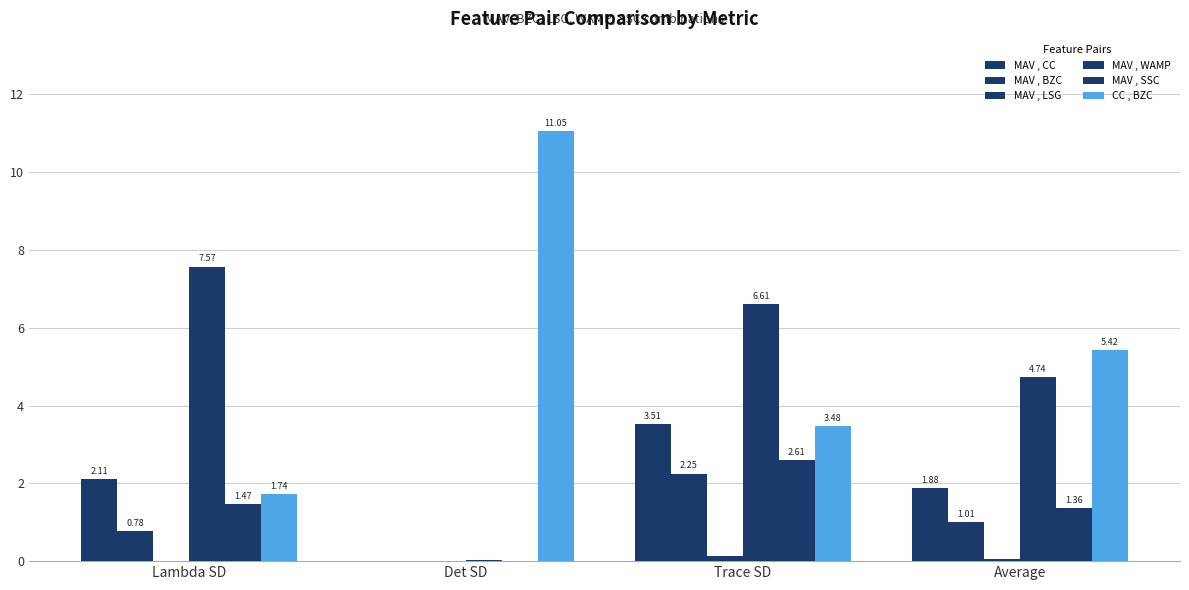

How many values in the MAV , WAMP series exceed 6?

2